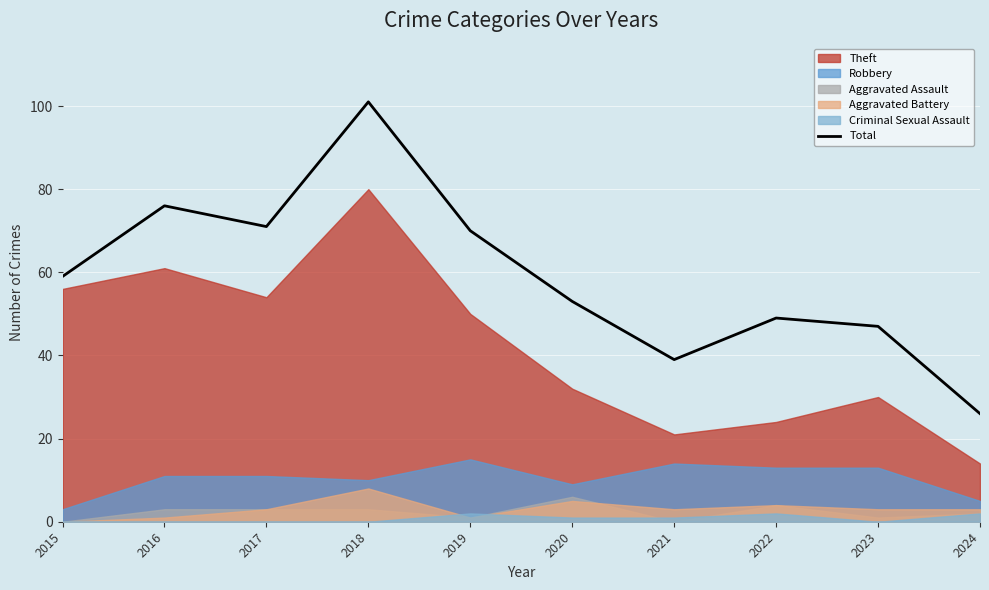

Where is the data nearest to the value 63?

2015